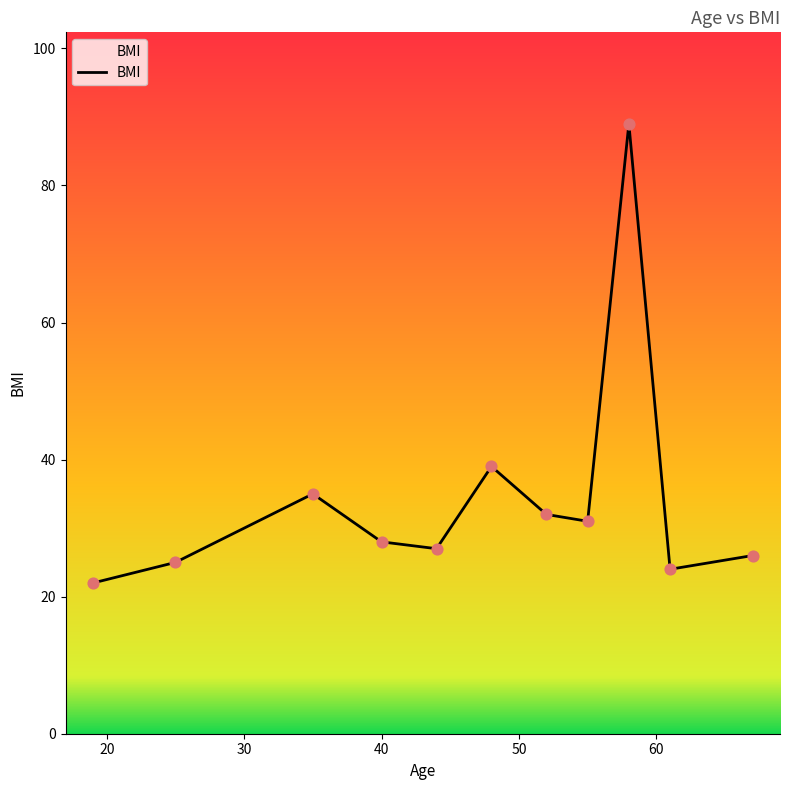

What is the minimum value shown in the chart?

22